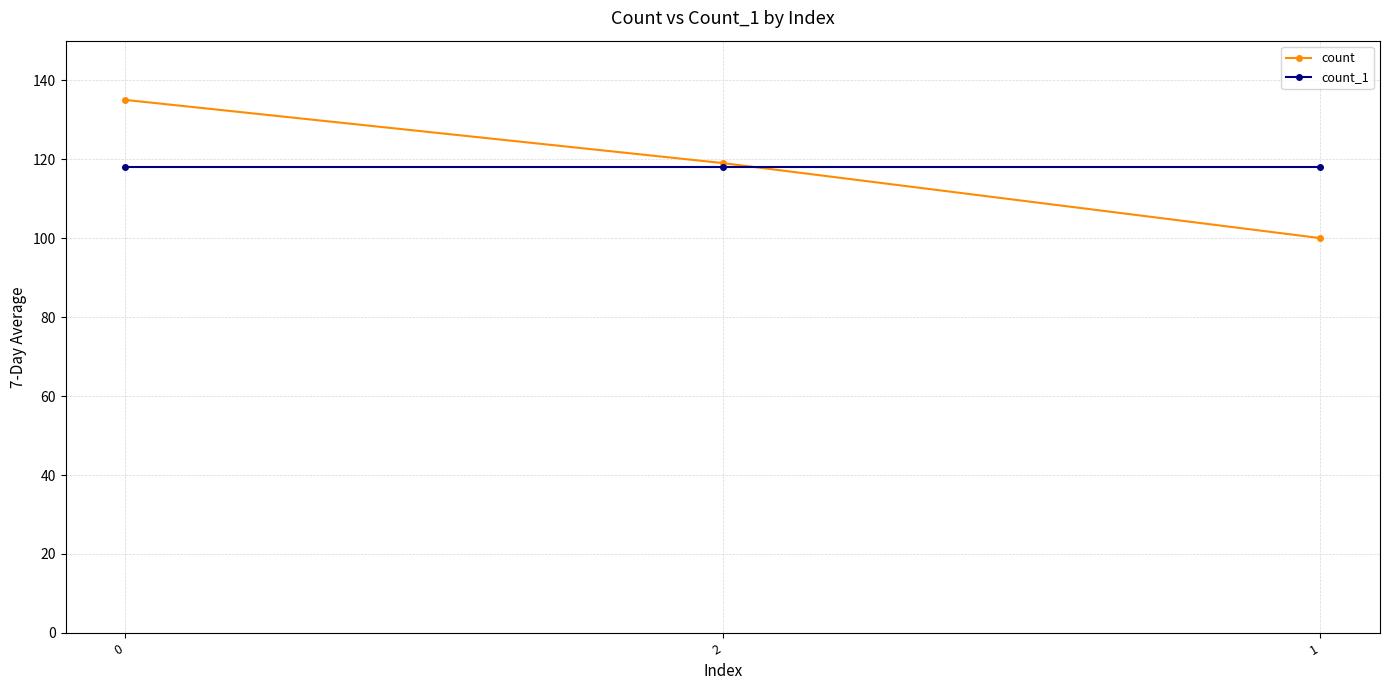

True or false: count_1 has a value of 53 at 1.

False